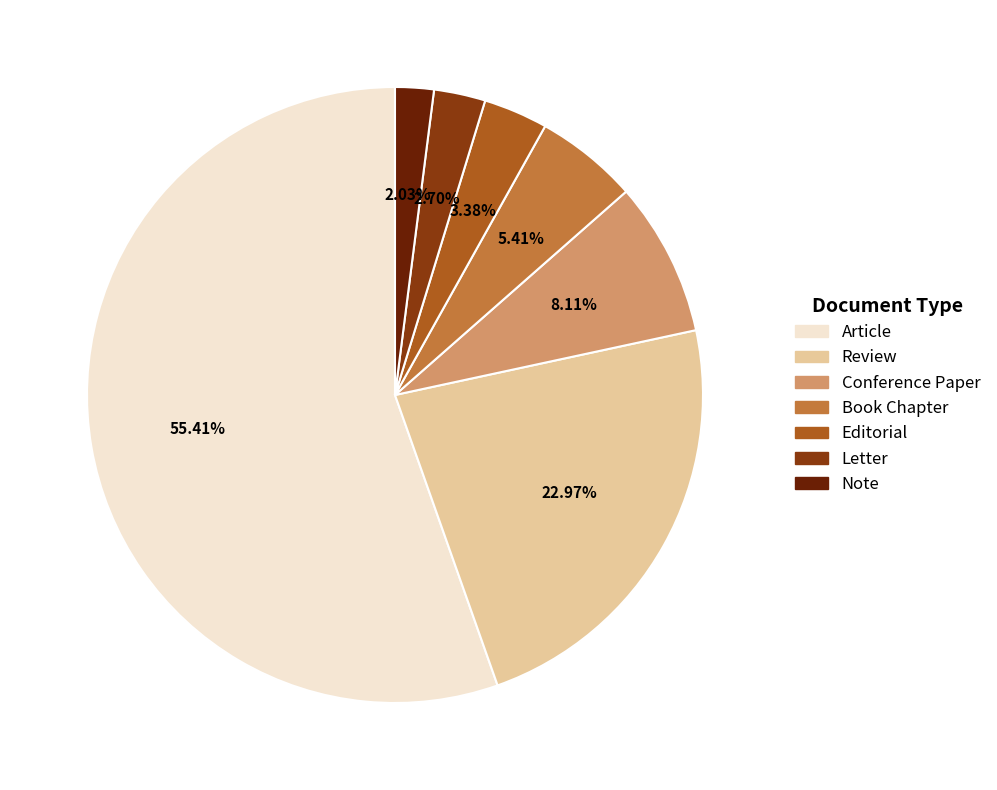

Do Conference Paper and Letter together represent more than half of the pie?

No